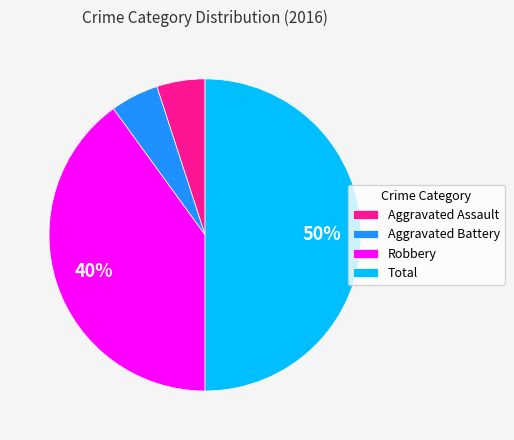

To the nearest percent, what is the average slice percentage?

25%